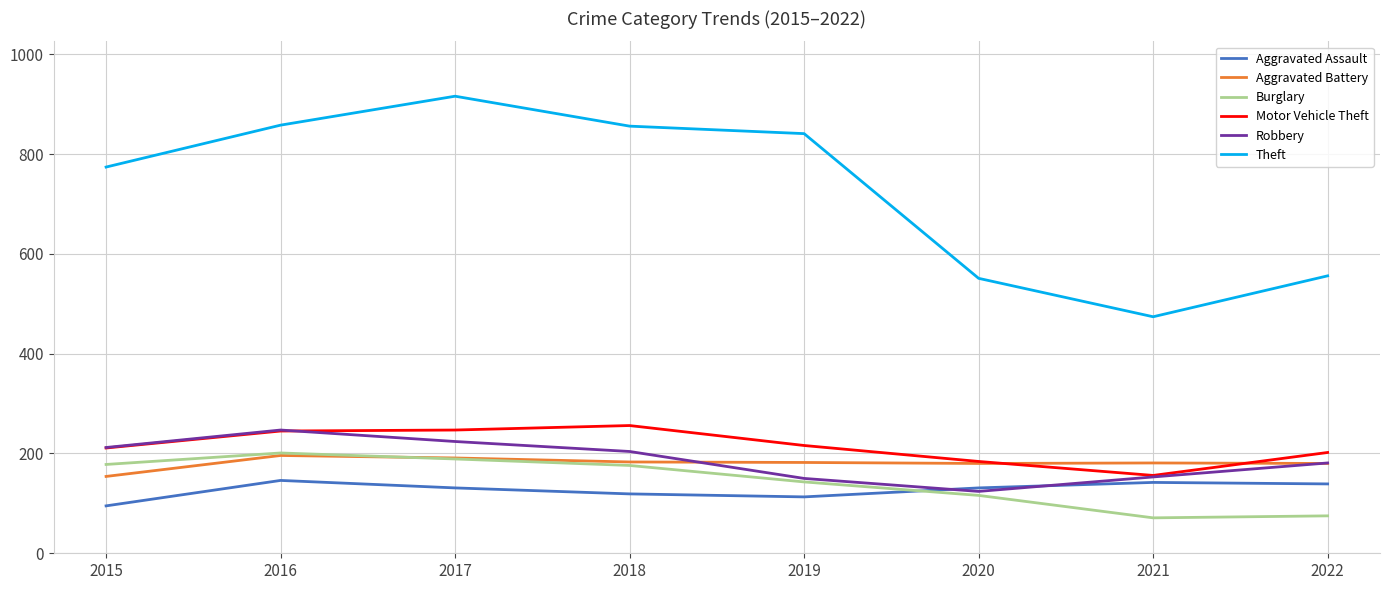

At which label does Robbery reach its peak?

2016